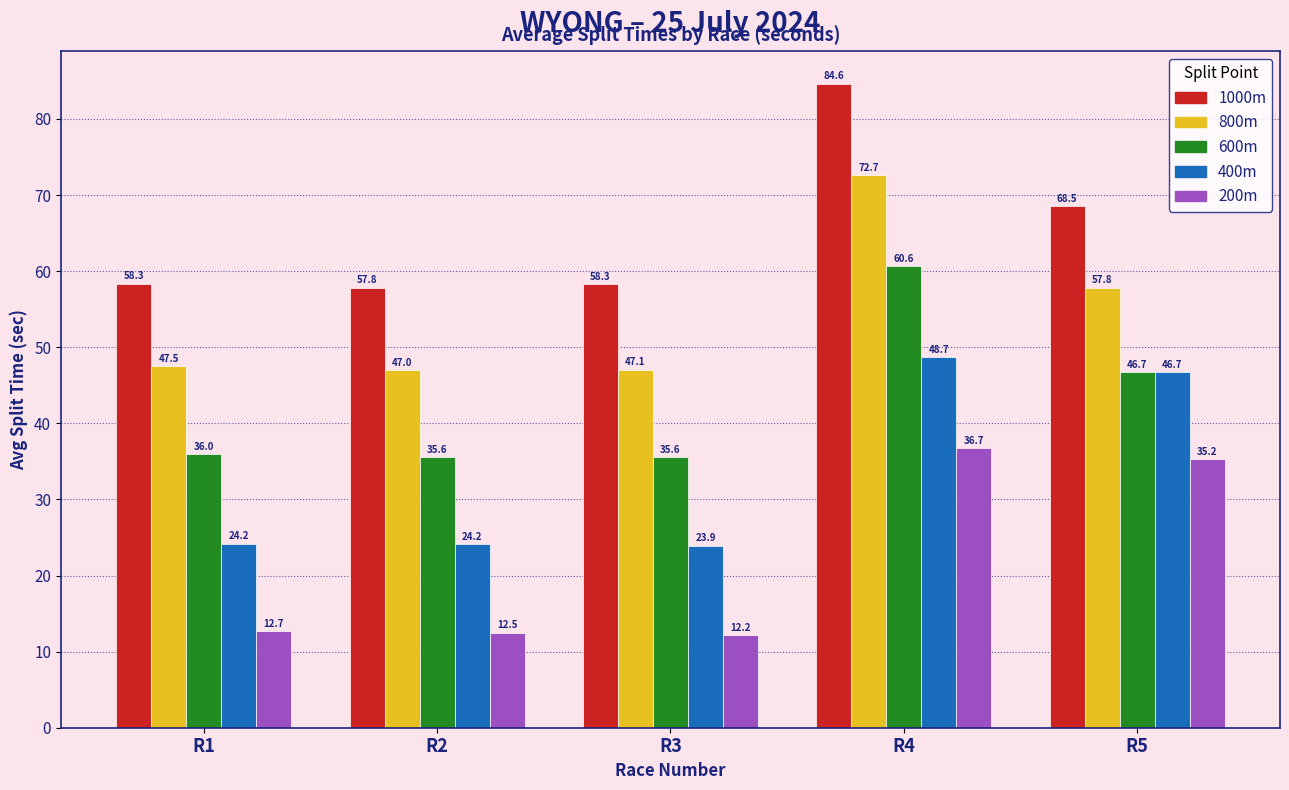

How many categories are shown in the chart?

5